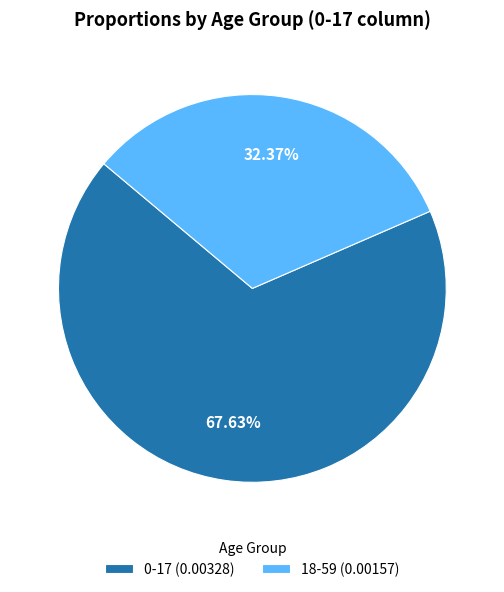

To the nearest percent, what percentage of the pie is 0-17?

68%